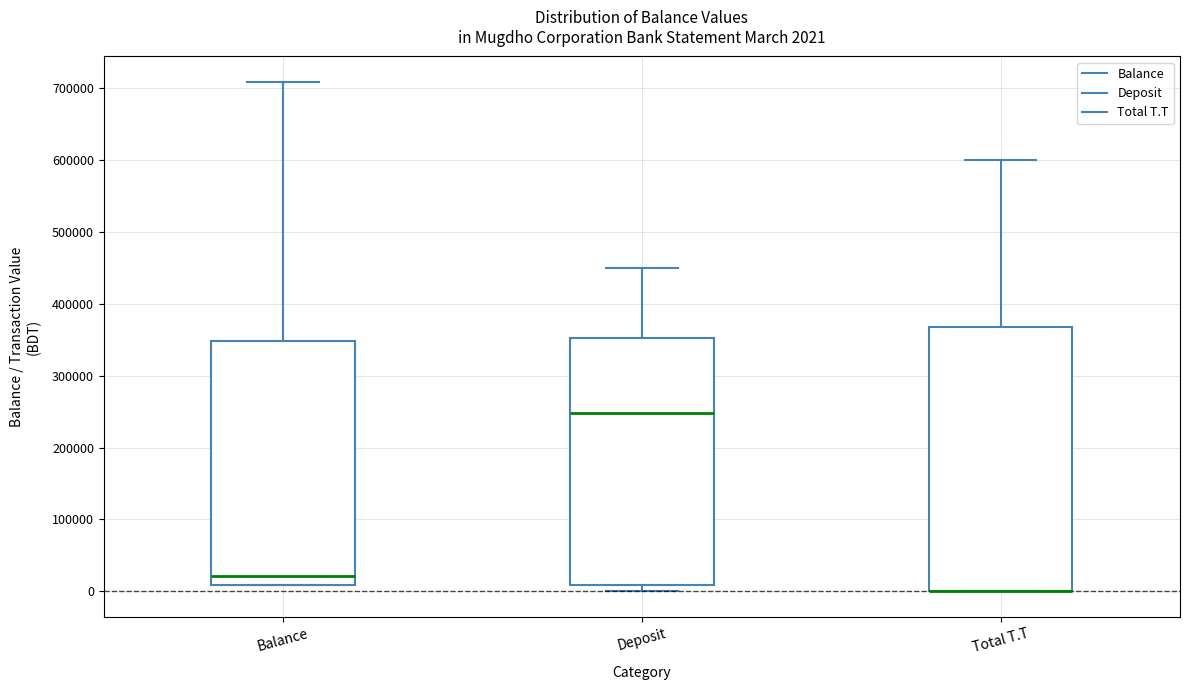

Which box is the tallest, from its lower edge to its upper edge?

Total T.T